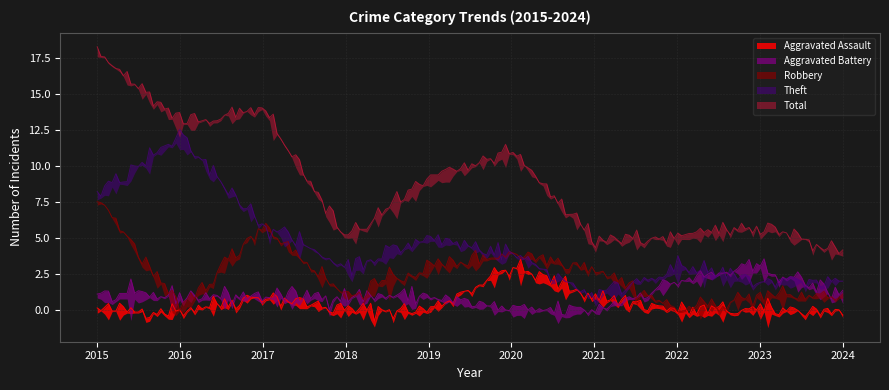

The Aggravated Assault series shows 2 at 2018. True or false?

False